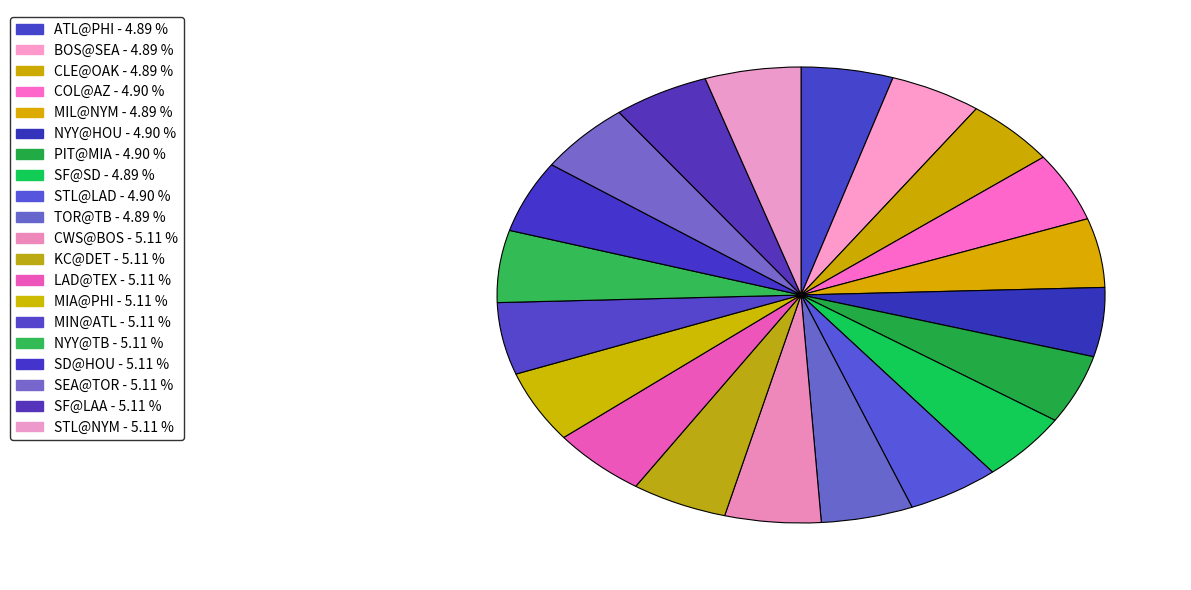

Which slice is the largest?

MIN@ATL